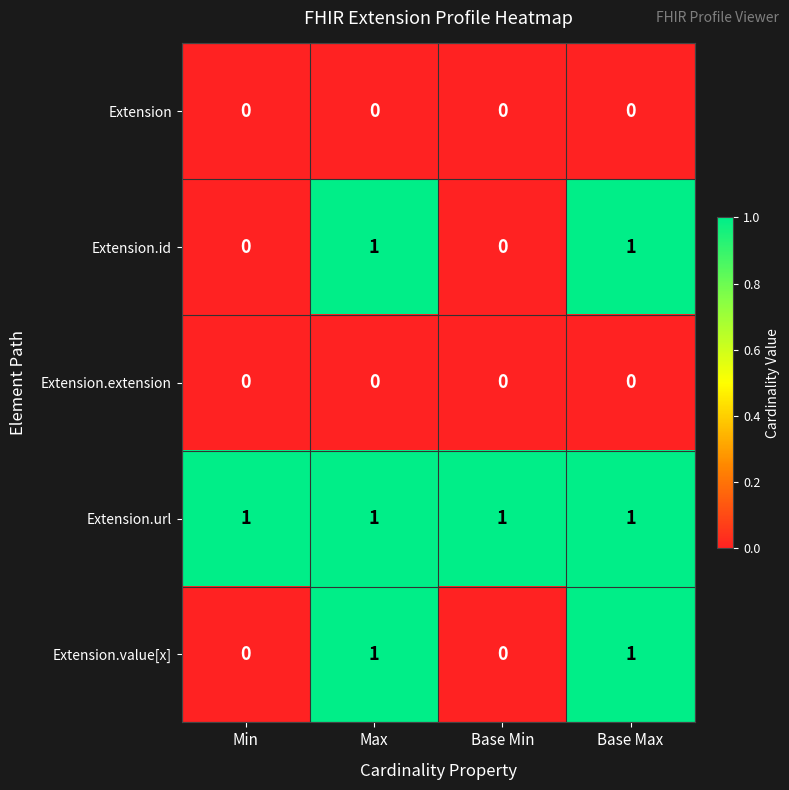

Reading left to right, what are all the values shown in this chart?

Extension: 0	0	0	0
Extension.id: 0	1	0	1
Extension.extension: 0	0	0	0
Extension.url: 1	1	1	1
Extension.value[x]: 0	1	0	1